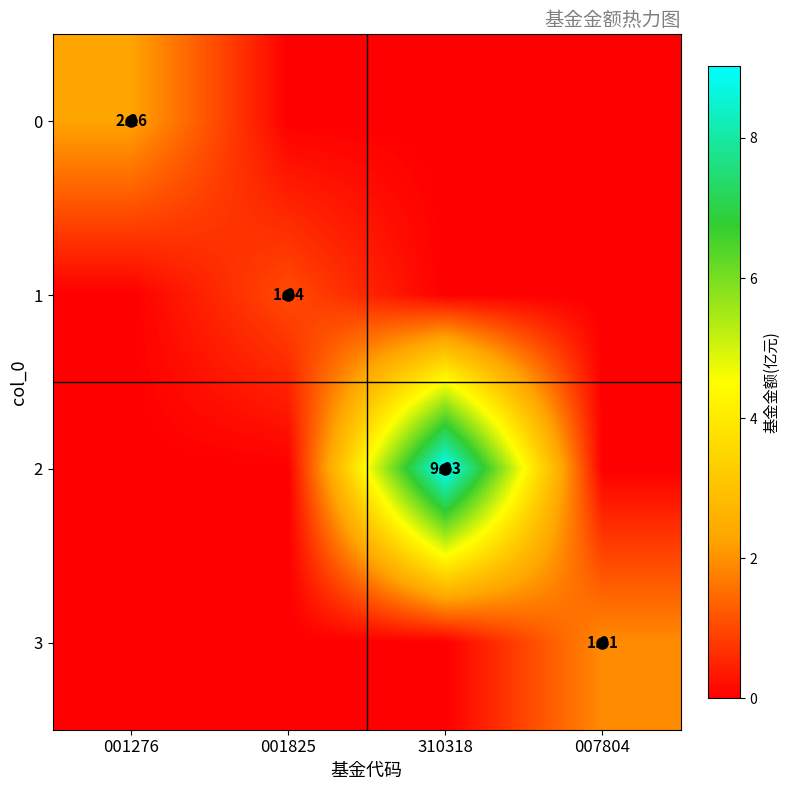

What is the difference between the maximum and minimum values in the 1 series?

1.0